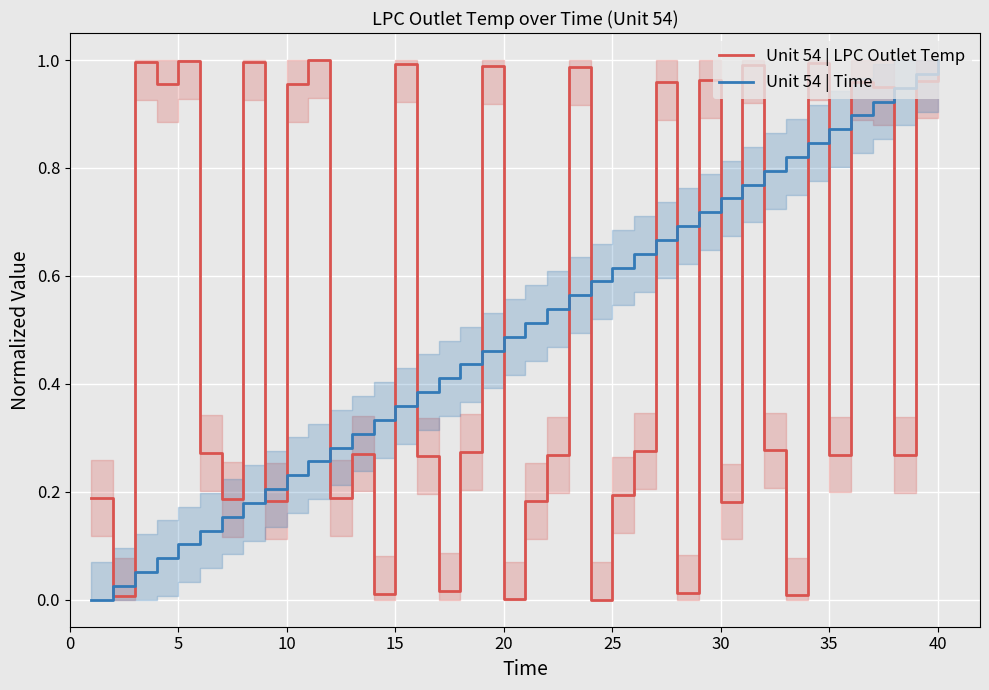

Is it true that Unit 54 | LPC Outlet Temp equals 0.7 at 10?

False